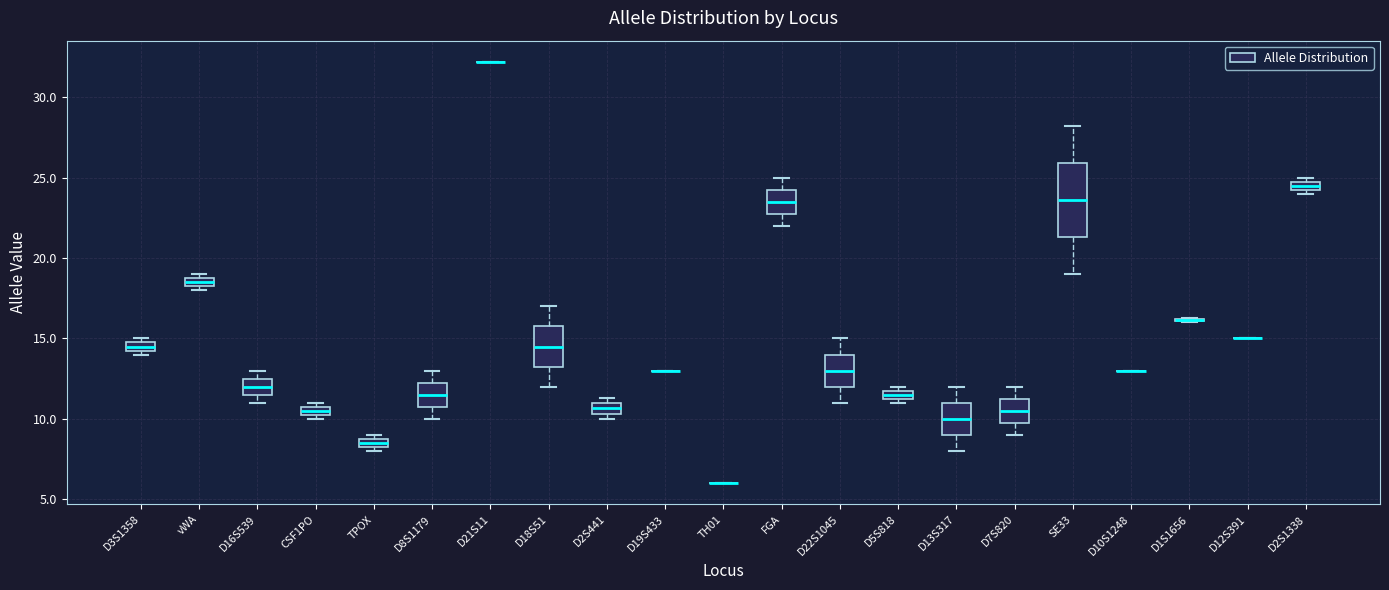

Comparing the boxes themselves (not the whiskers), which one is the tallest?

SE33